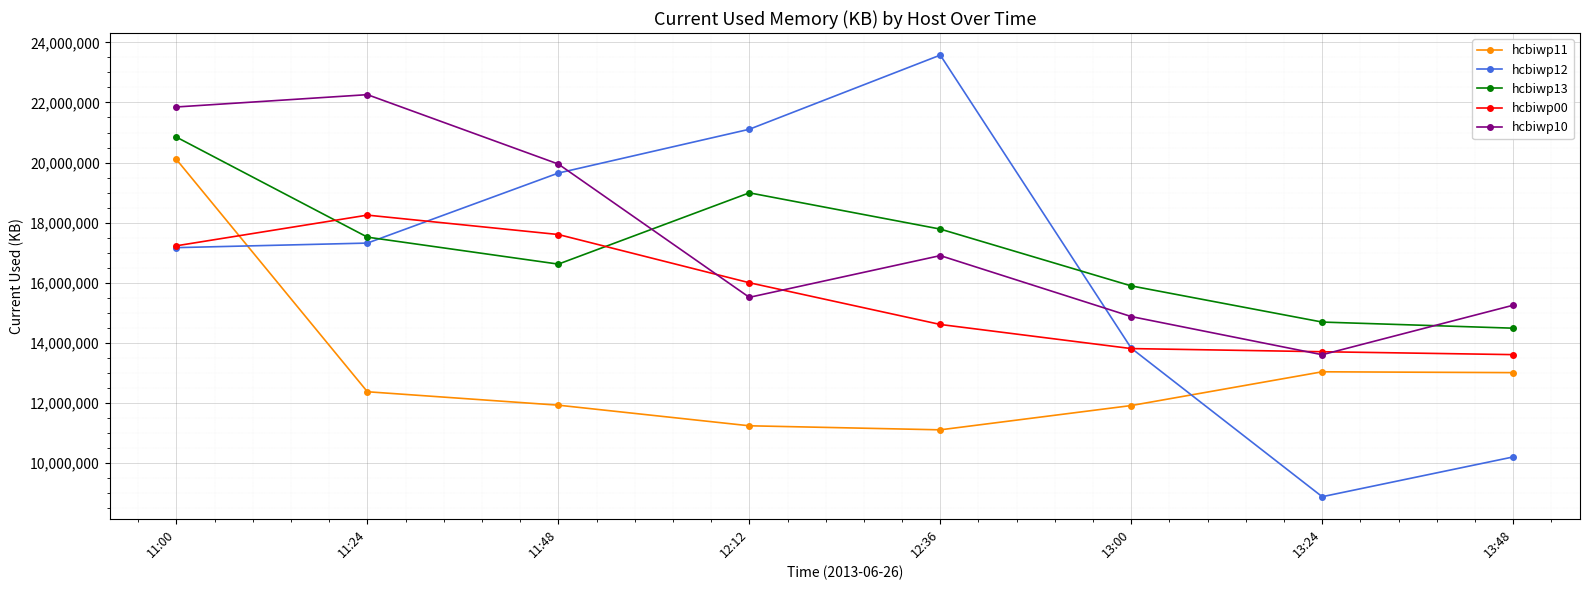

List the series in order of their peak value, highest first.

hcbiwp12, hcbiwp10, hcbiwp13, hcbiwp11, hcbiwp00